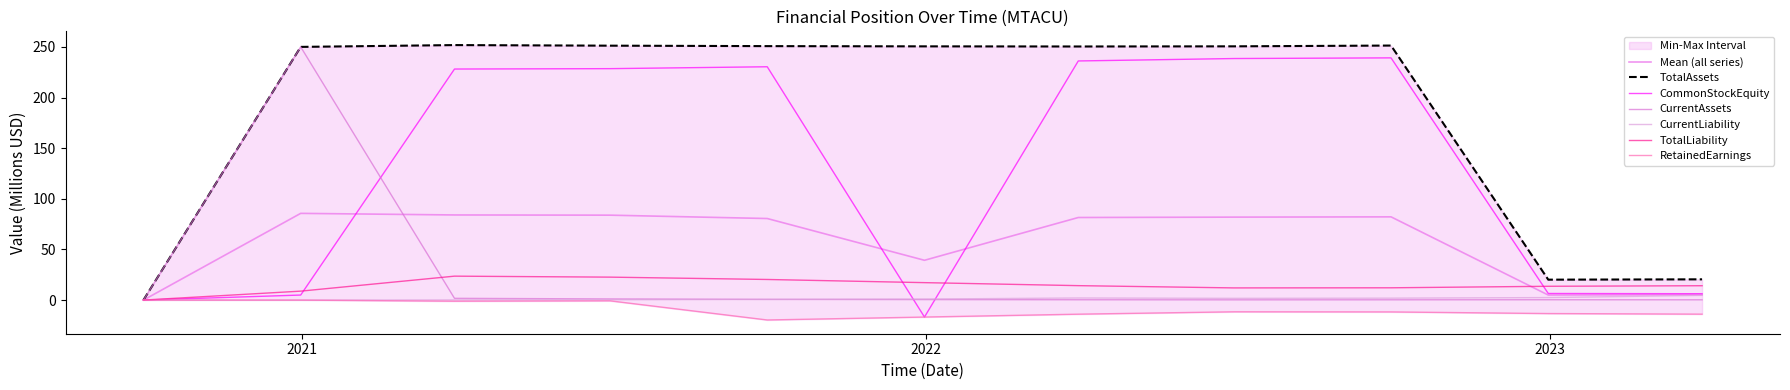

Which series ends up on top after the final intersection of CommonStockEquity and CurrentLiability?

CommonStockEquity